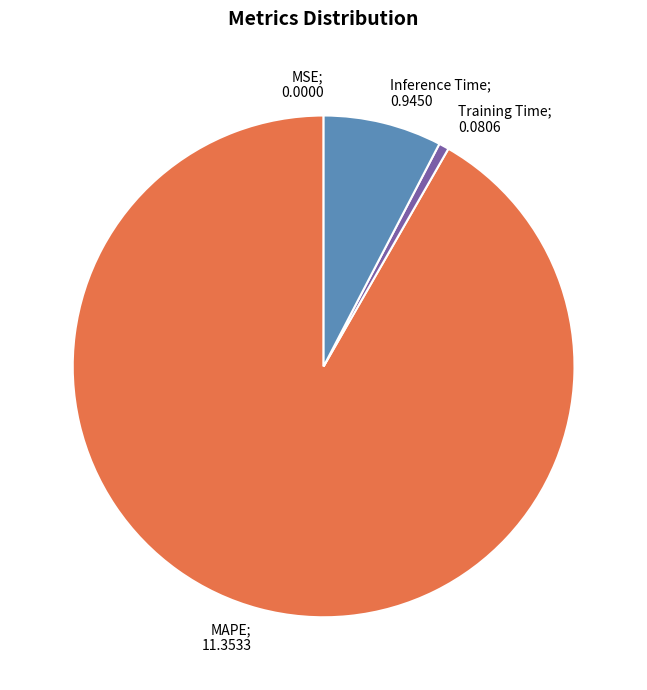

Is there any slice that represents more than half of the pie?

Yes